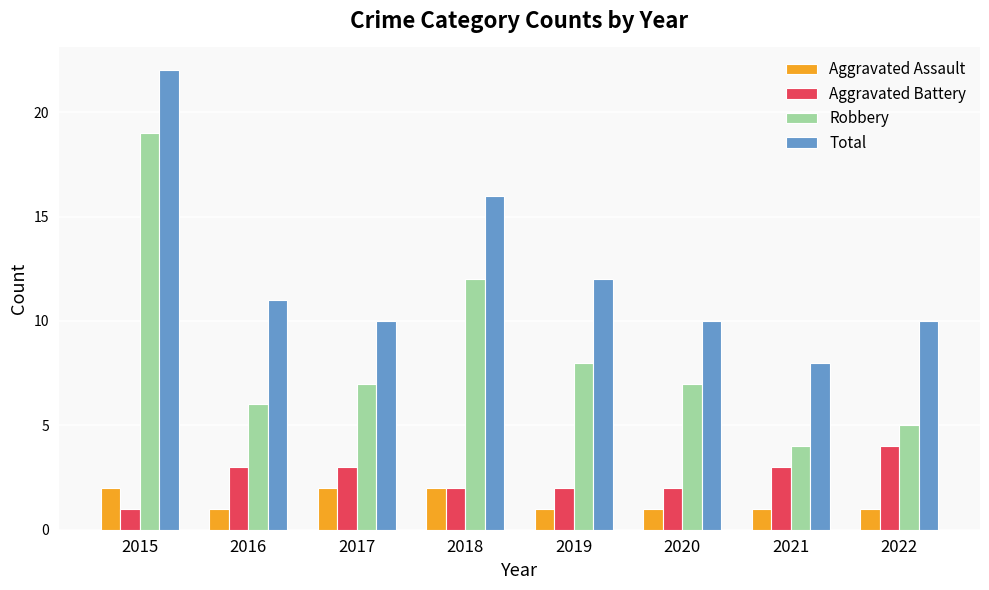

What is the total value across all series at 2016?

21